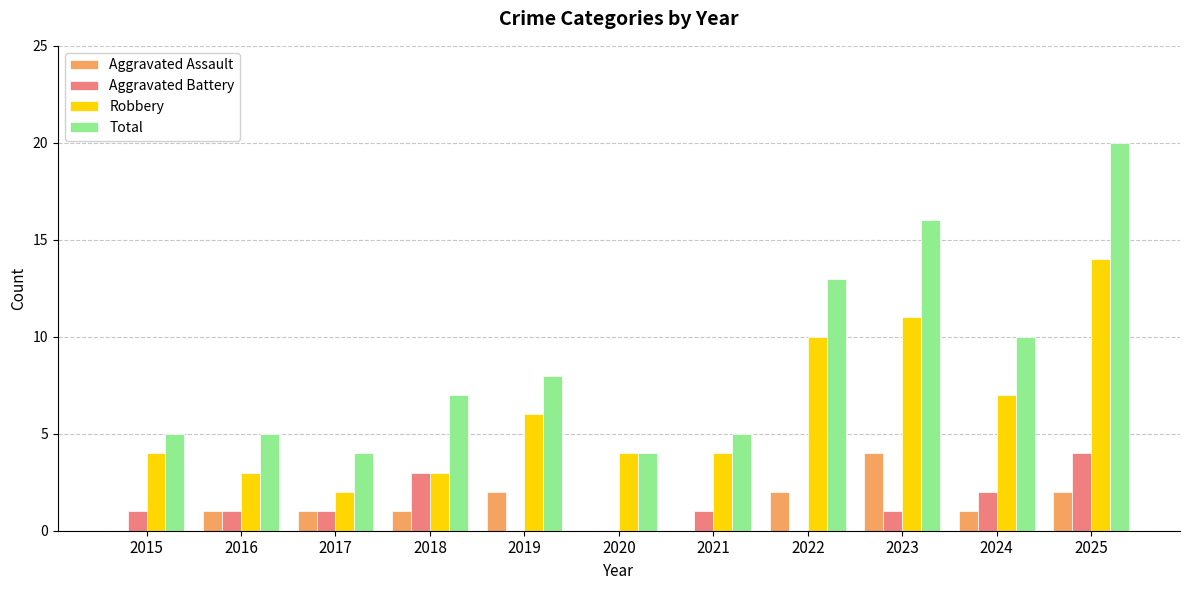

Count the Aggravated Assault values in the range 0 to 2.

10